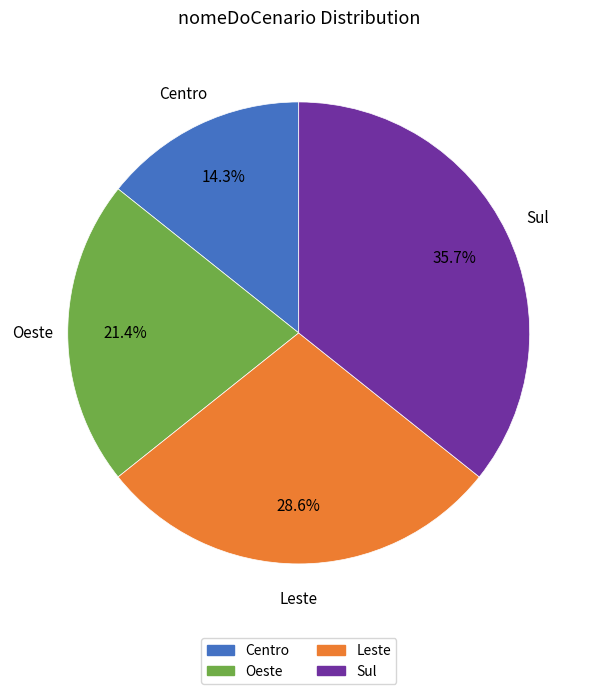

True or false: Oeste accounts for 7% of the total.

False